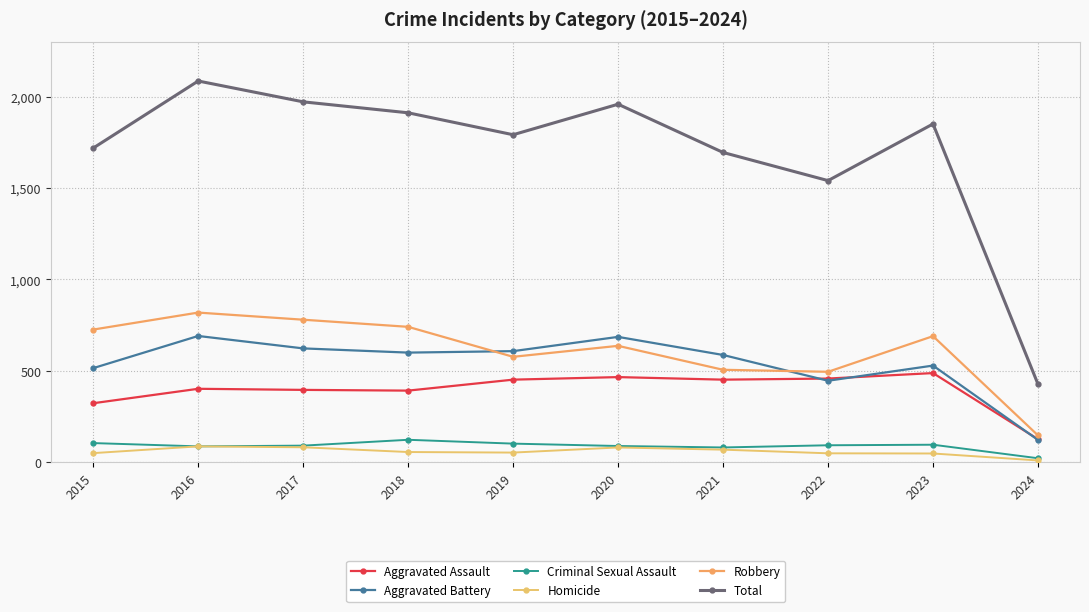

Does the chart have visible grid lines?

Yes